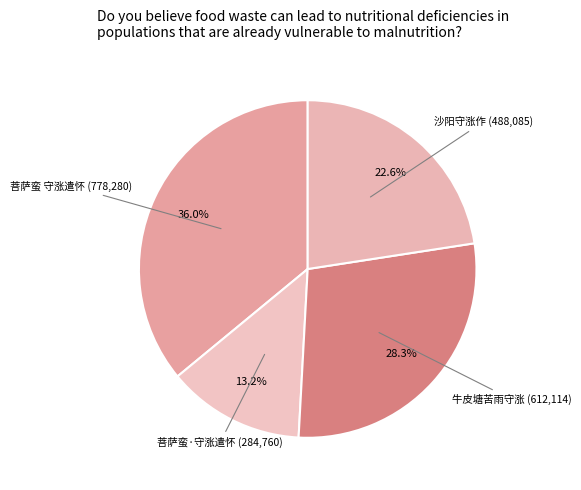

Is there a majority slice in this chart?

No